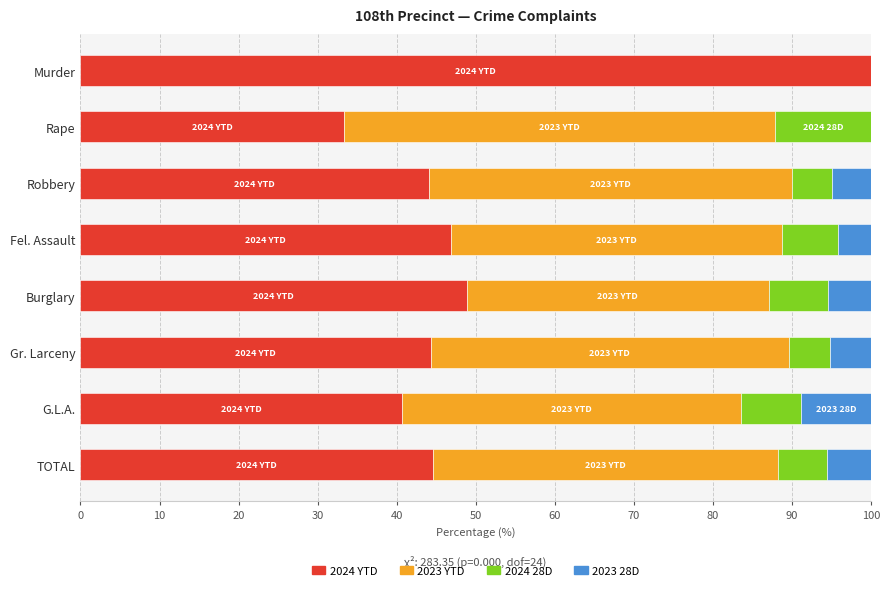

The 2024 YTD series shows 100.0 at Murder. True or false?

True